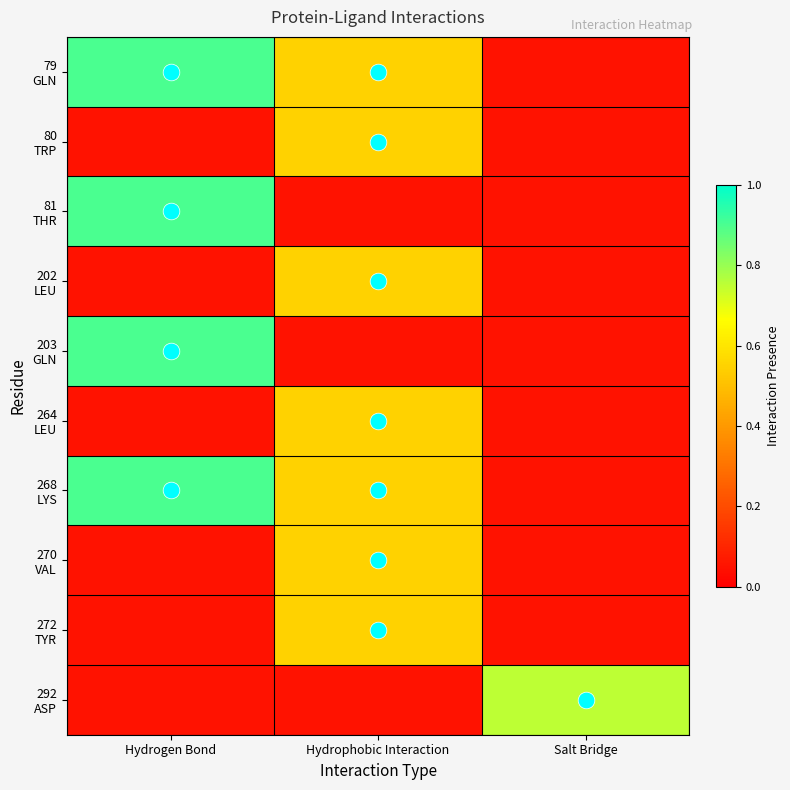

Rank the series at Hydrophobic Interaction from lowest to highest value.

81 THR, 203 GLN, 292 ASP, 79 GLN, 80 TRP, 202 LEU, 264 LEU, 268 LYS, 270 VAL, 272 TYR